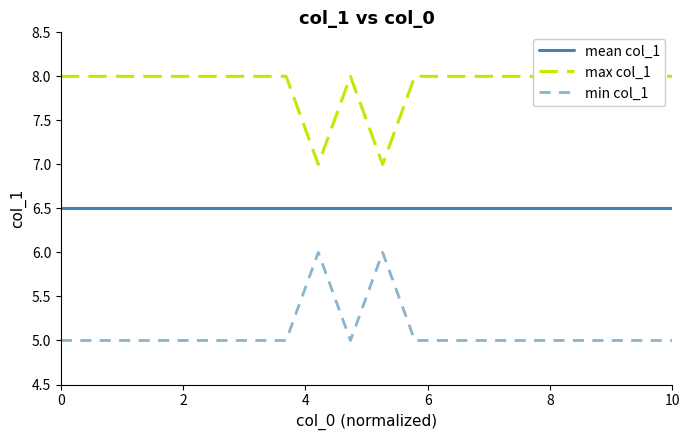

Rank the series by their maximum value, from highest to lowest.

max col_1, mean col_1, min col_1